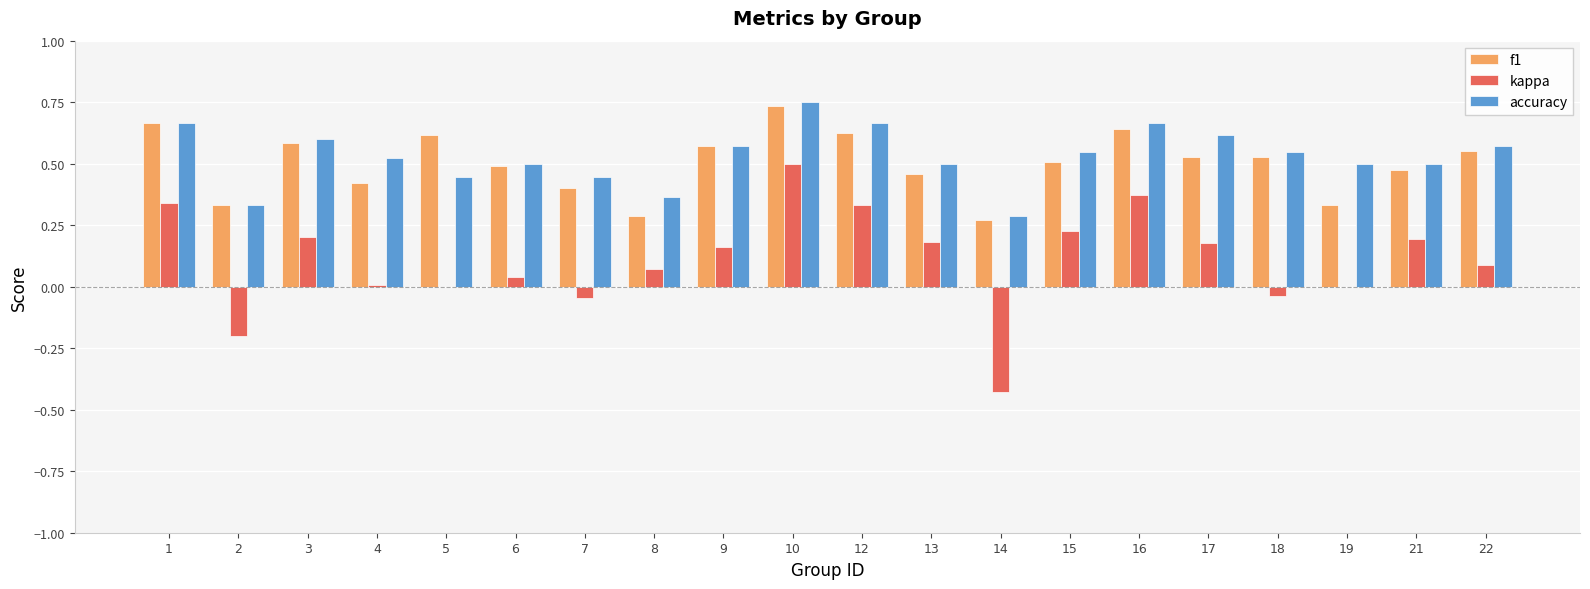

What is the total value across all series at 1?

1.7